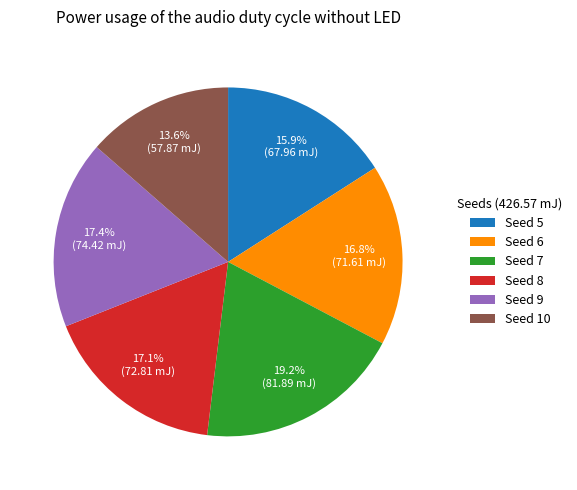

Combined, what portion of the pie is Seed 5 and Seed 6?

32.7%